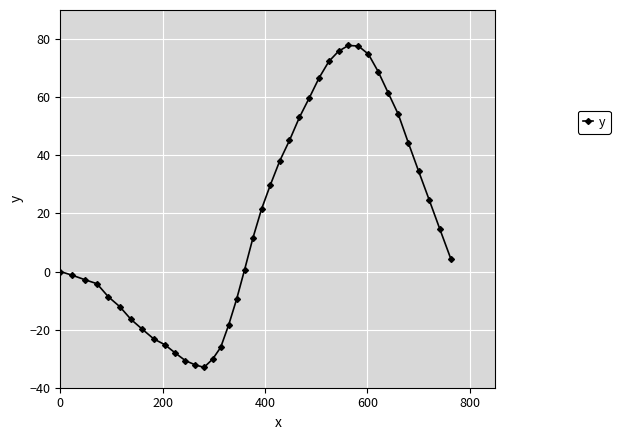

How many points are higher than both their immediate neighbors (excluding endpoints)?

1